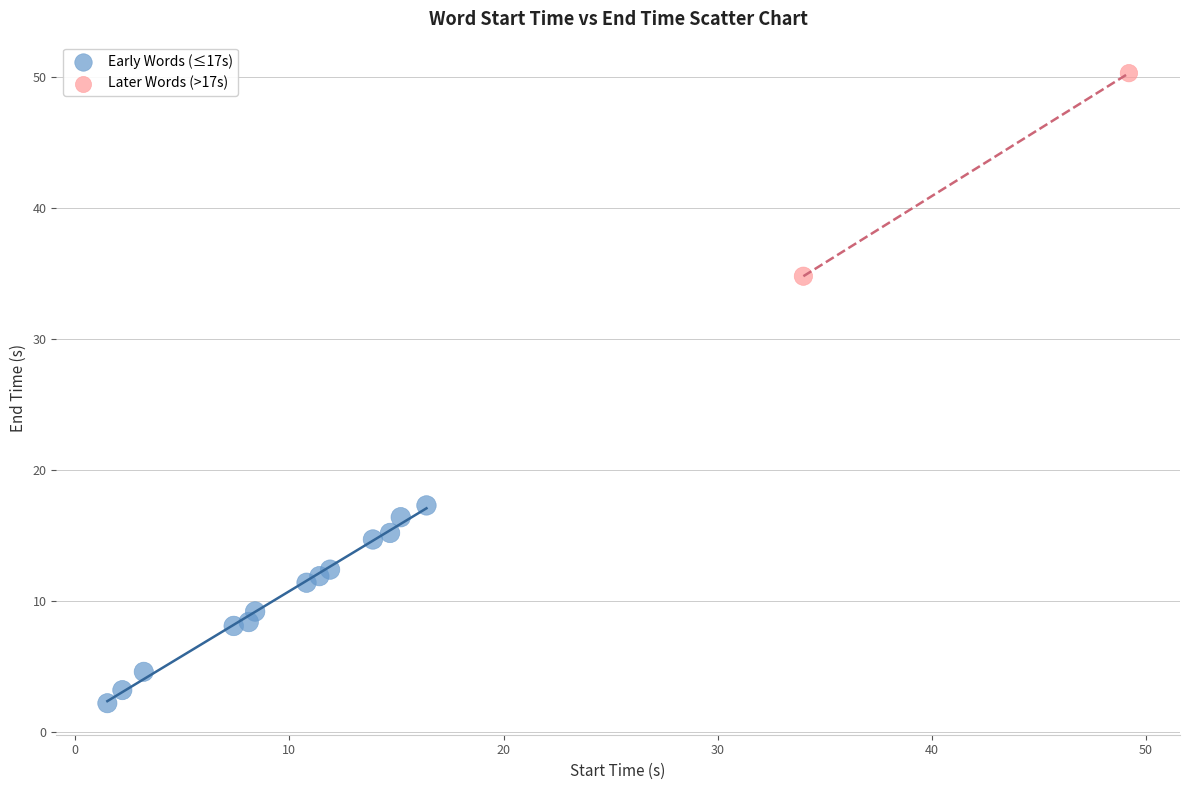

What are all the series names shown in the legend?

Early Words (≤17s), Later Words (>17s)